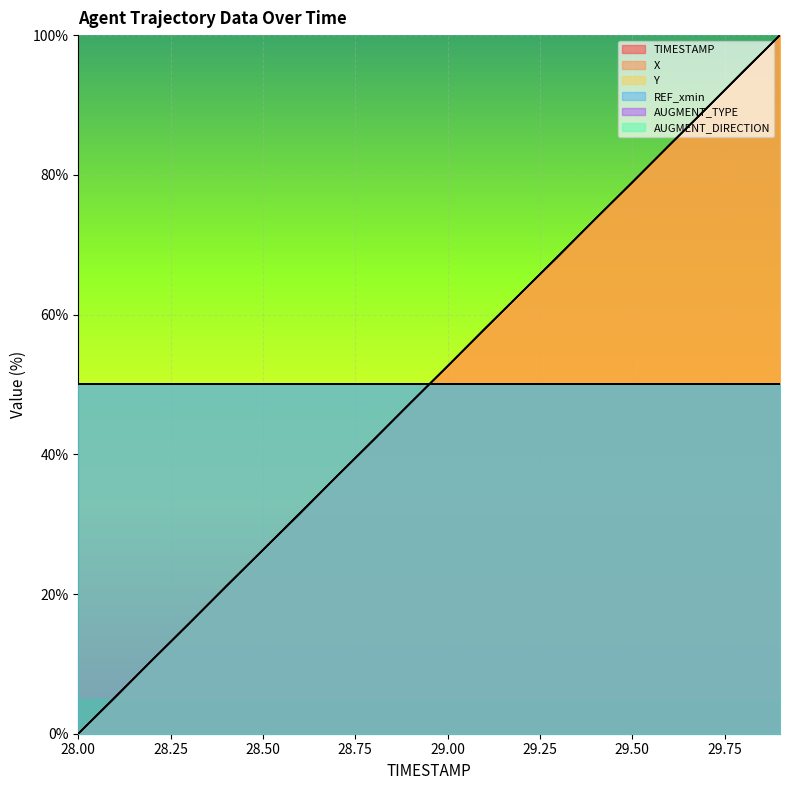

At which category is the sum across all series the highest?

29.9